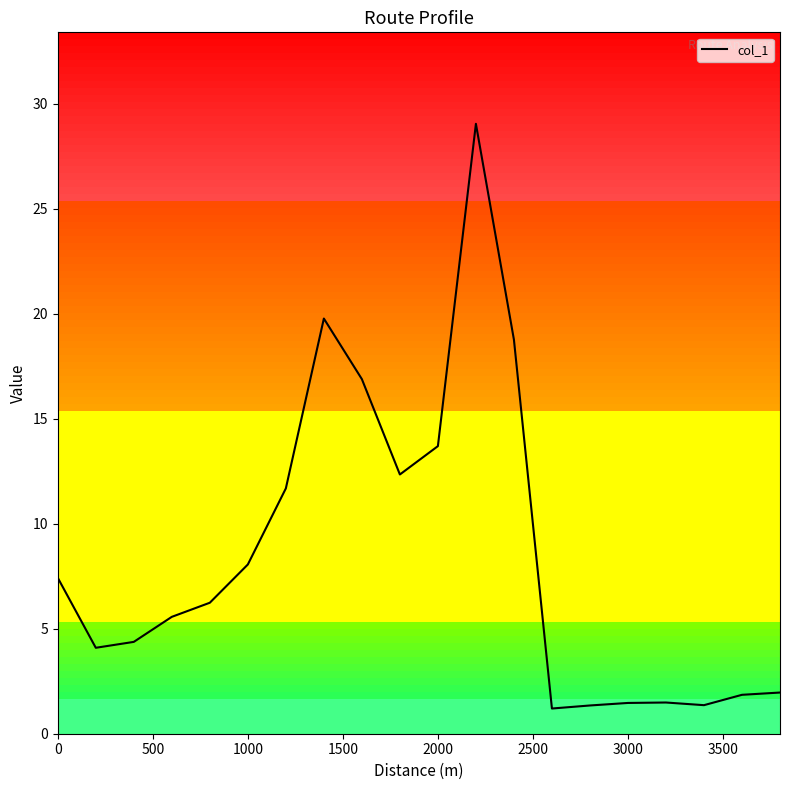

What is the greatest value displayed?

29.0